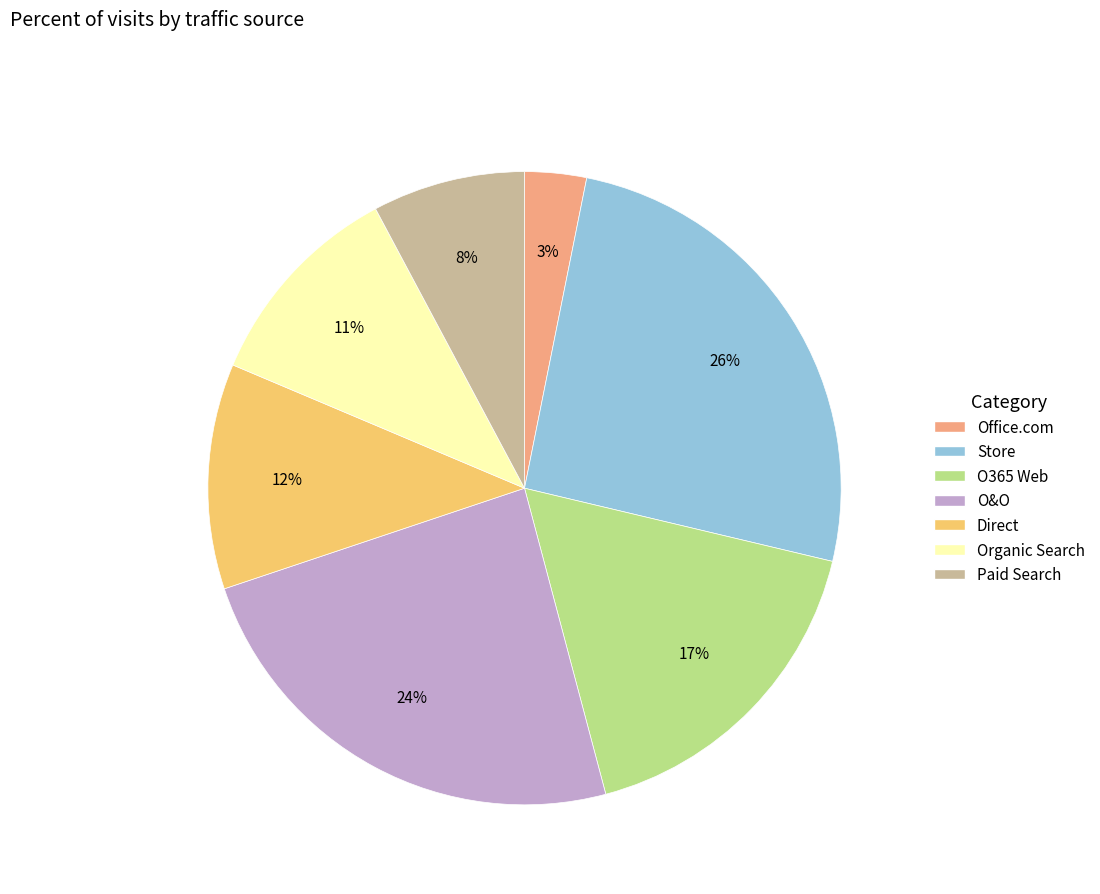

To the nearest percent, what is the average slice percentage?

14%